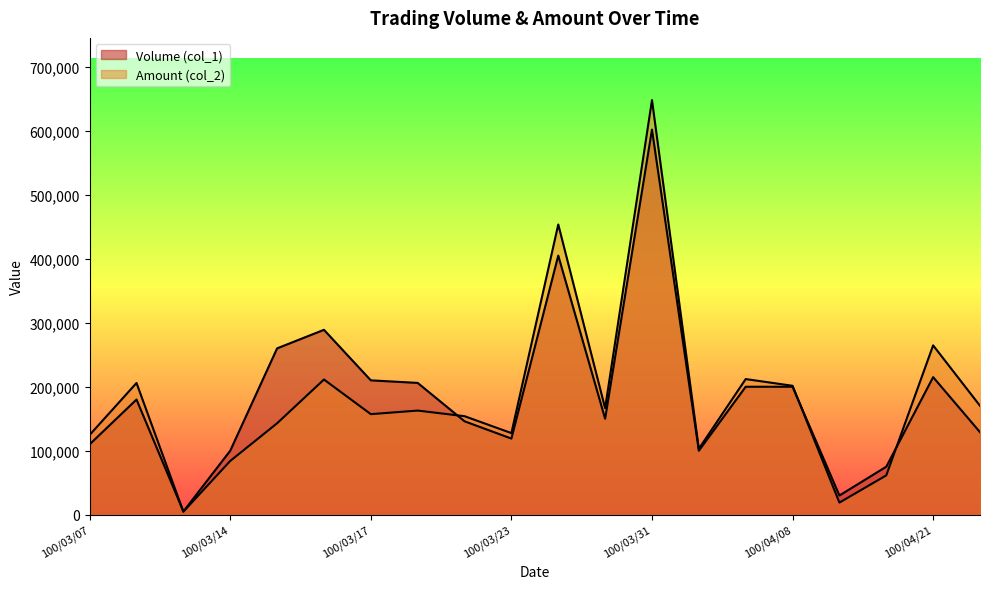

Reading left to right, transcribe all the data shown in this chart.

Volume (col_1): 100/03/07=110000	100/03/09=180000	100/03/11=5000	100/03/14=100000	100/03/15=260000	100/03/16=289000	100/03/17=210000	100/03/21=206000	100/03/22=146000	100/03/23=119000	100/03/29=405000	100/03/30=150000	100/03/31=602000	100/04/01=100000	100/04/07=200000	100/04/08=200000	100/04/18=30000	100/04/20=75000	100/04/21=215000	100/04/22=129000
Amount (col_2): 100/03/07=124670	100/03/09=205900	100/03/11=4700	100/03/14=84000	100/03/15=142900	100/03/16=211300	100/03/17=157170	100/03/21=162740	100/03/22=153960	100/03/23=127530	100/03/29=453650	100/03/30=166500	100/03/31=648110	100/04/01=103000	100/04/07=212000	100/04/08=201500	100/04/18=18900	100/04/20=61450	100/04/21=264700	100/04/22=170230